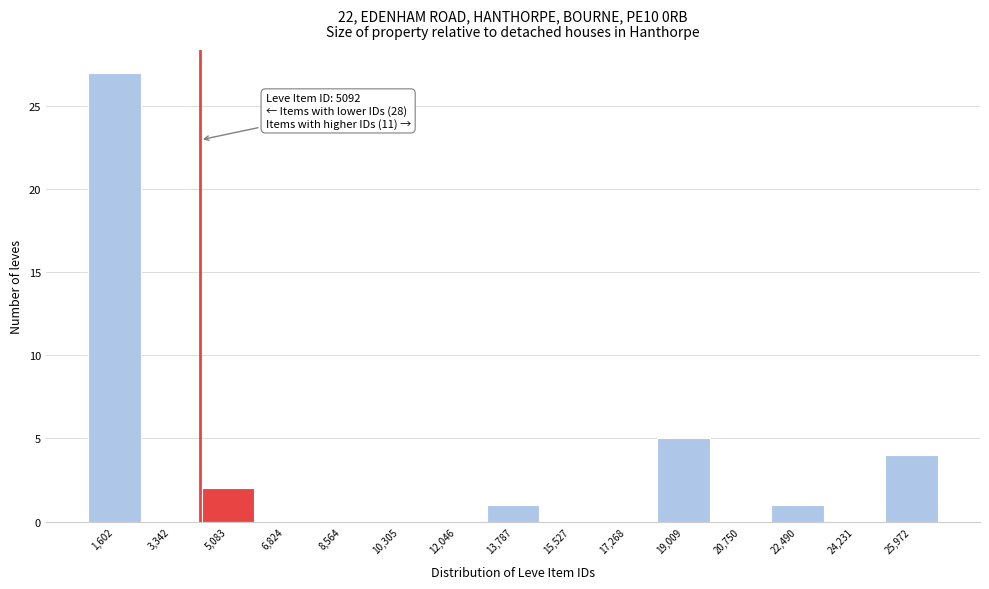

Reading right to left, list all the values displayed in this chart.

25,972=4	24,231=0	22,490=1	20,750=0	19,009=5	17,268=0	15,527=0	13,787=1	12,046=0	10,305=0	8,564=0	6,824=0	5,083=2	3,342=0	1,602=27